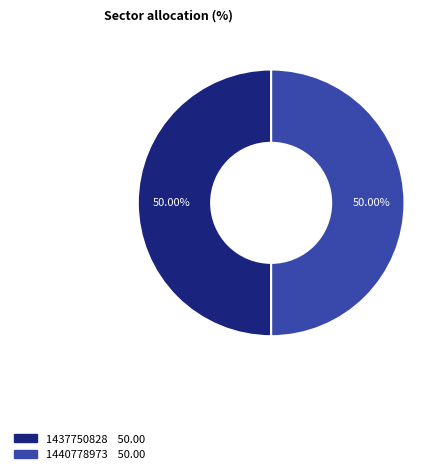

Count the number of slices in the pie.

2